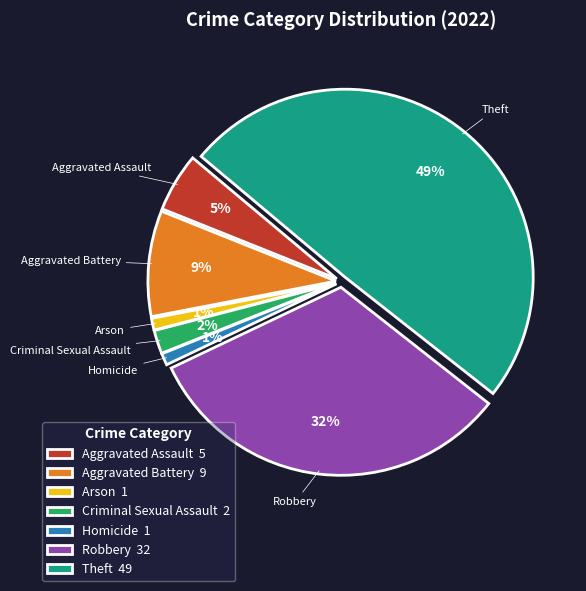

Which category has the biggest portion of the pie?

Theft